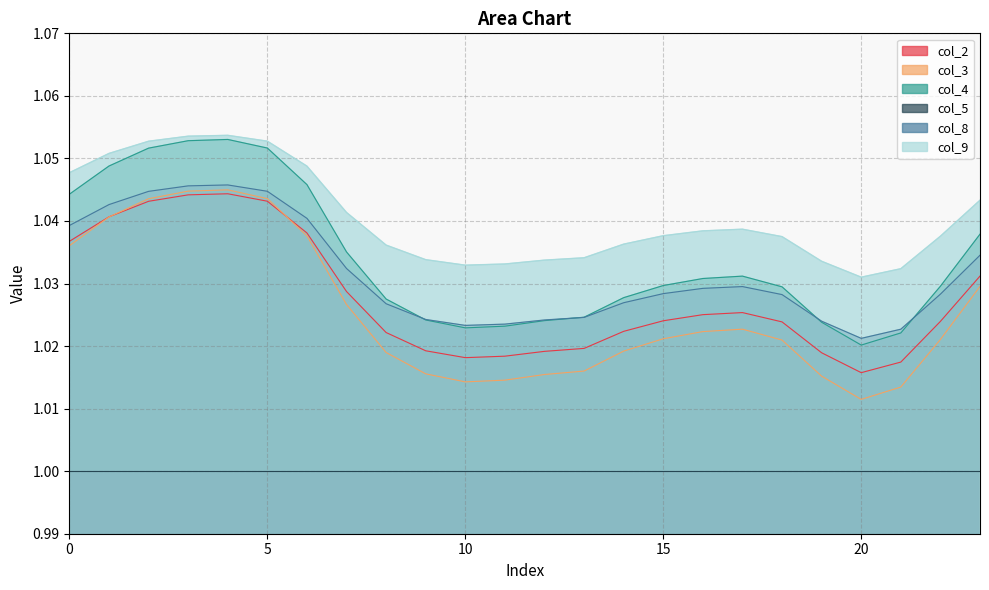

Is the value of col_2 at 1 greater than the value of col_4 at 18?

Yes